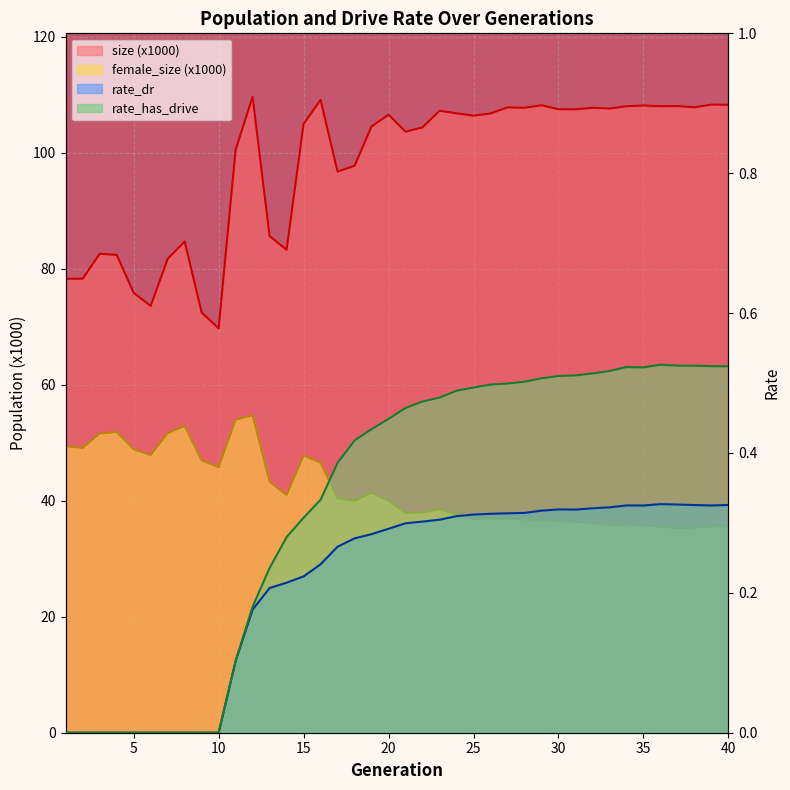

What is the value of the rate_dr point at the 17th from the left?

0.3